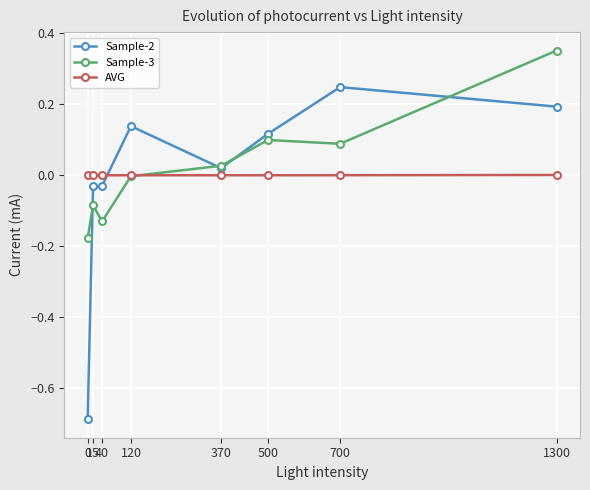

What is the difference between the maximum and second lowest values in the Sample-3 series?

0.5